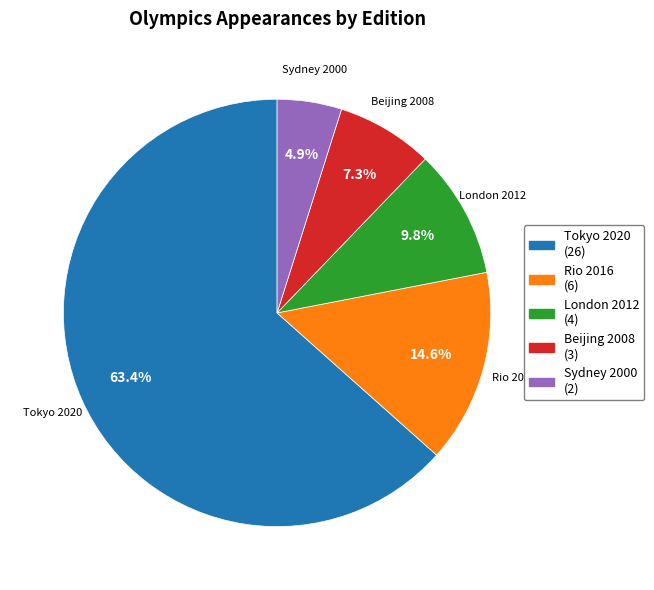

How much of the chart is everything except London 2012?

90.2%